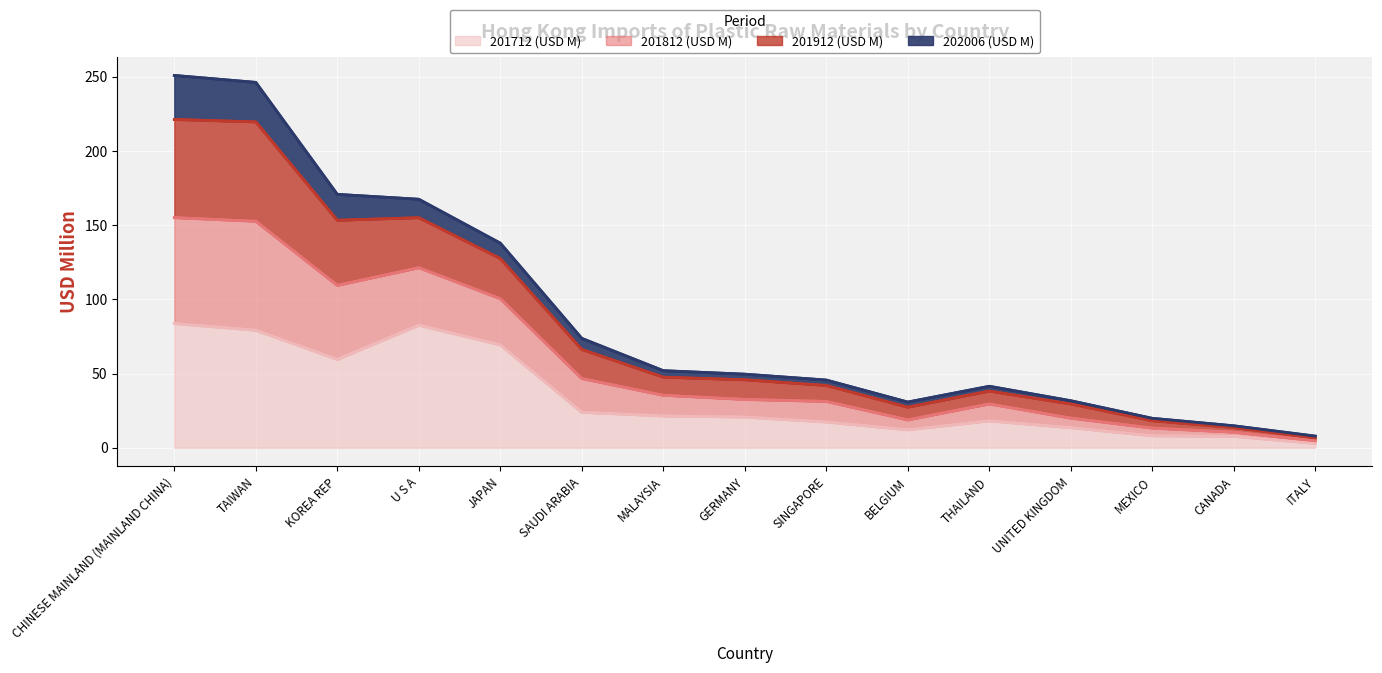

The 201712 (USD M) series shows 23.9 at SAUDI ARABIA. True or false?

True